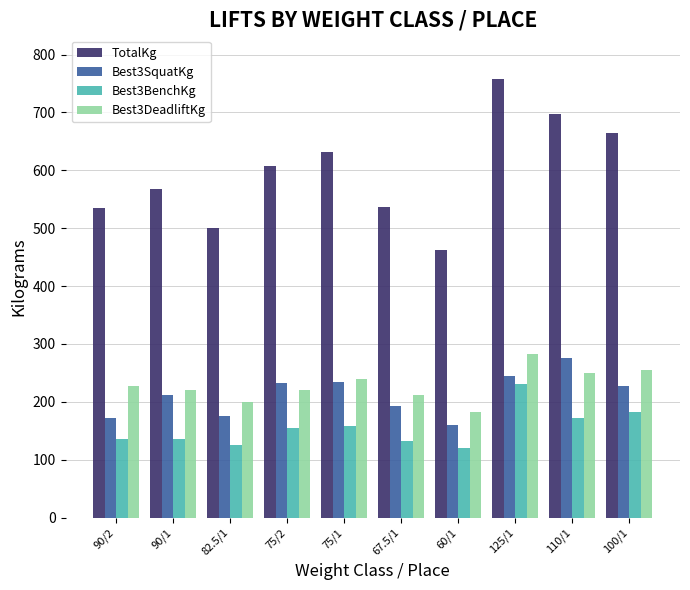

List the series in order of their peak value, highest first.

TotalKg, Best3DeadliftKg, Best3SquatKg, Best3BenchKg